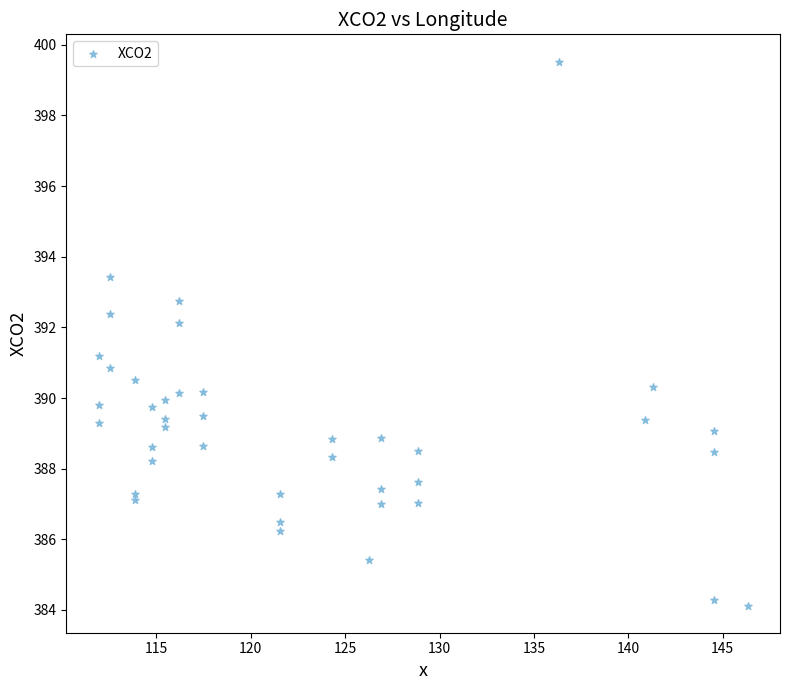

What is the range of Y values (max minus min)?

15.4